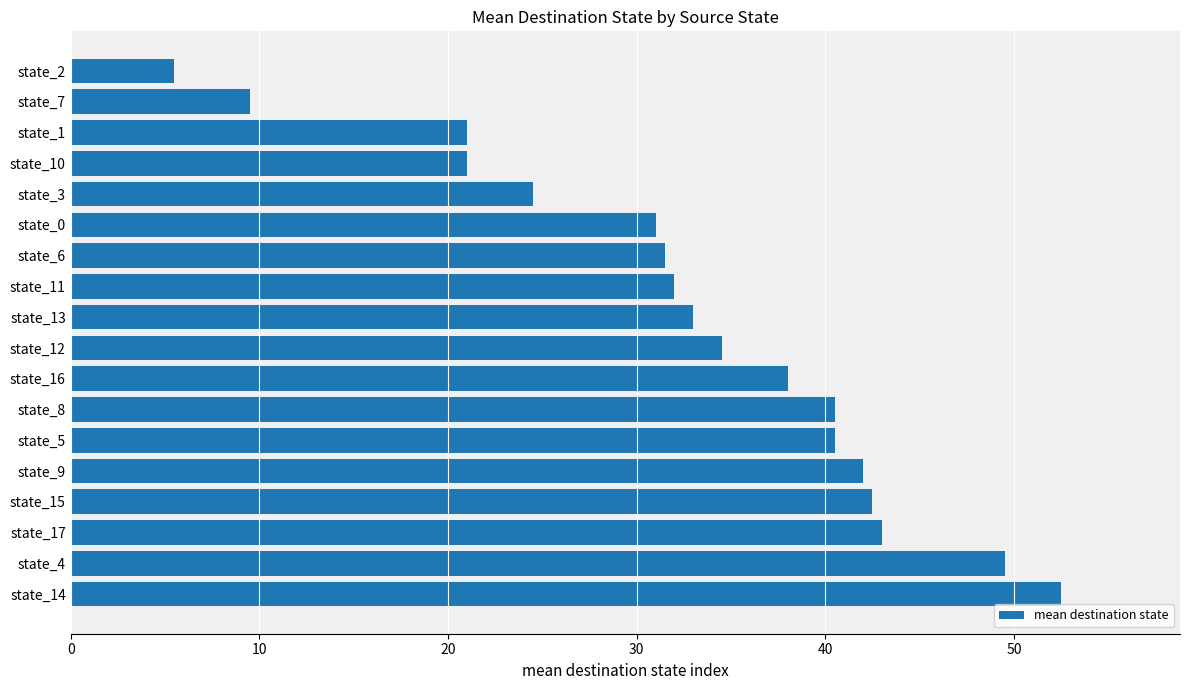

What is the minimum value shown in the chart?

5.5